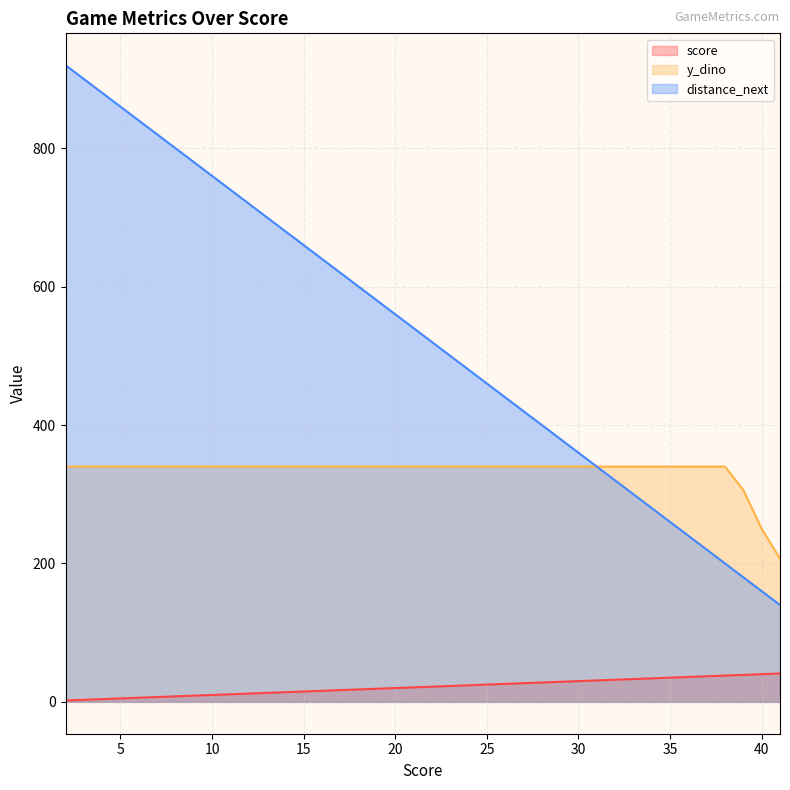

List the labels in order of distance_next value, largest first.

2, 3, 4, 5, 6, 7, 8, 9, 10, 11, 12, 13, 14, 15, 16, 17, 18, 19, 20, 21, 22, 23, 24, 25, 26, 27, 28, 29, 30, 31, 32, 33, 34, 35, 36, 37, 38, 39, 40, 41